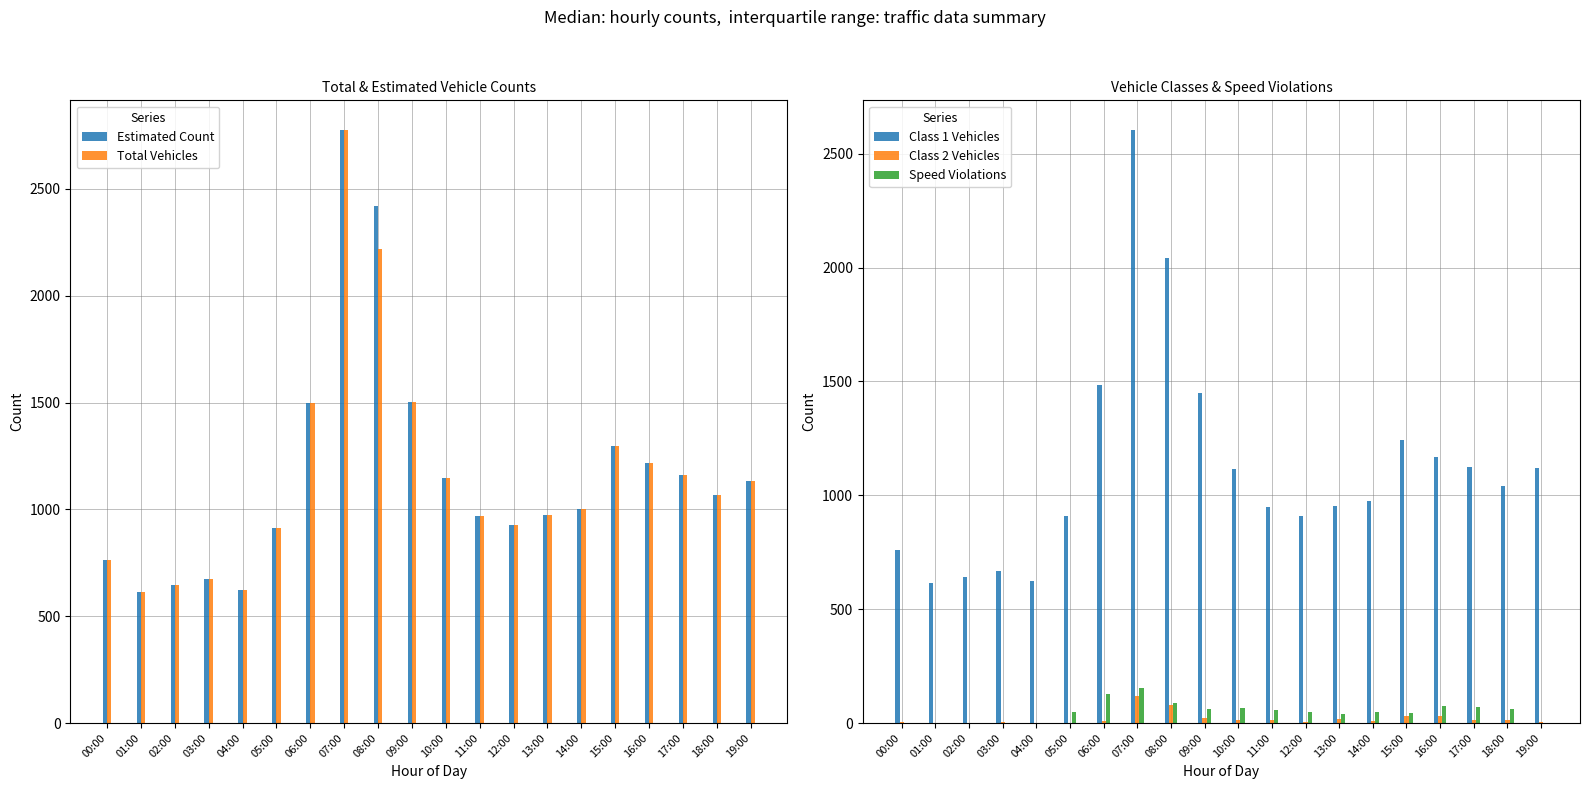

Where does the Total Vehicles series first go above 1069?

06:00